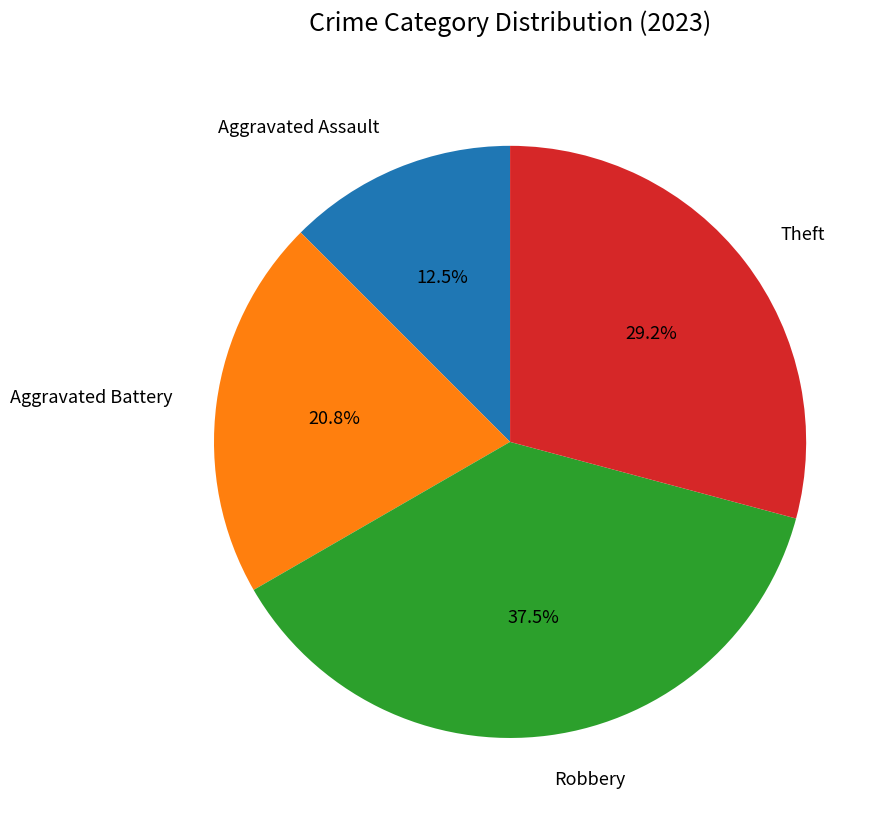

To the nearest percent, what is the average slice percentage?

25%